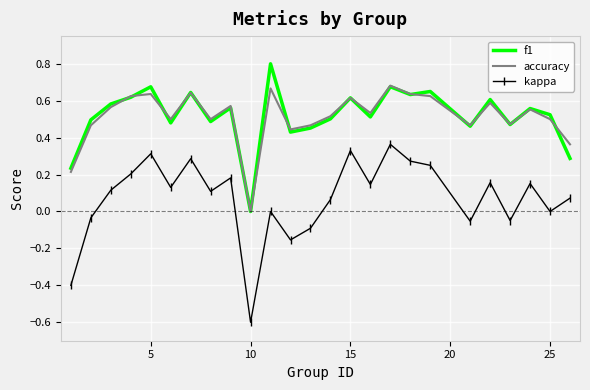

True or false: kappa and accuracy cross at least once.

False